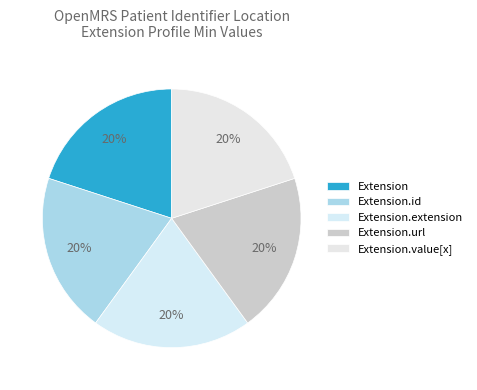

Between Extension.extension and Extension.url, which is larger?

Extension.url